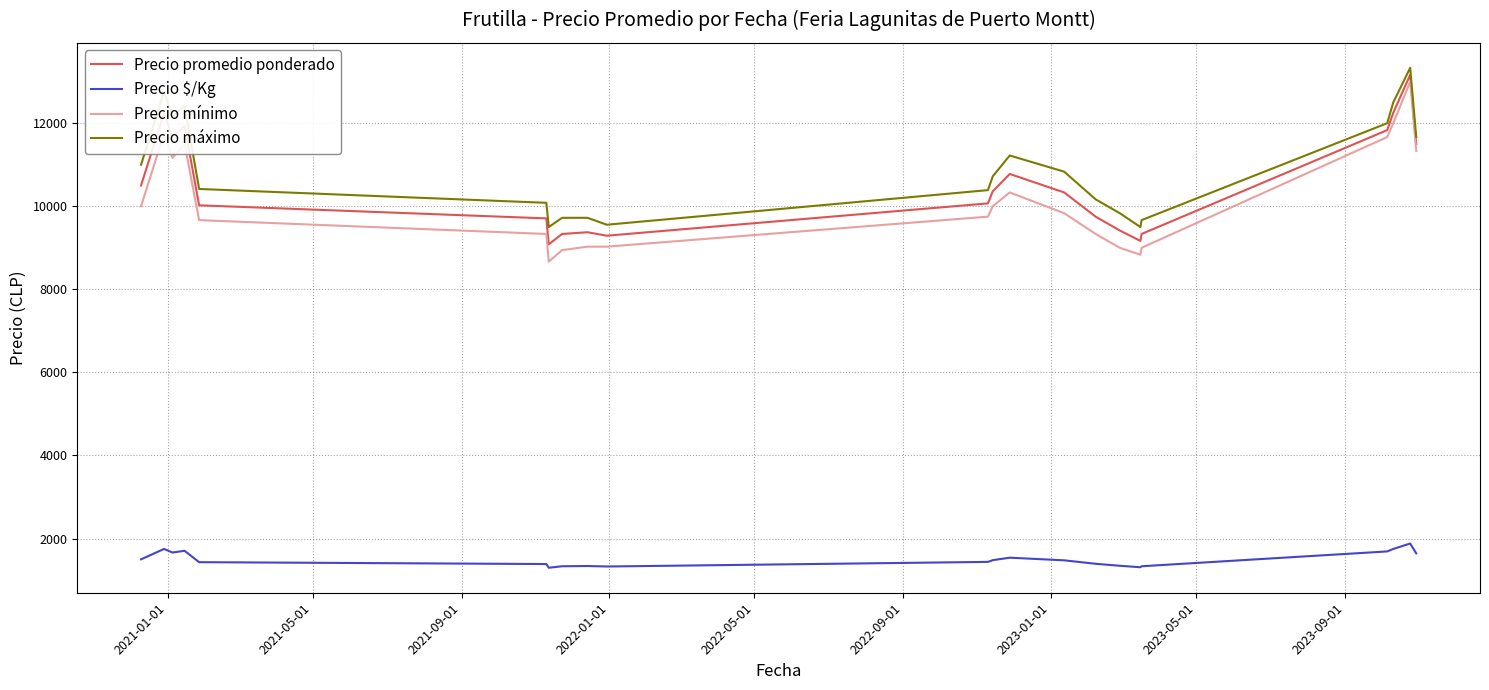

What is the greatest value displayed?

13333.3